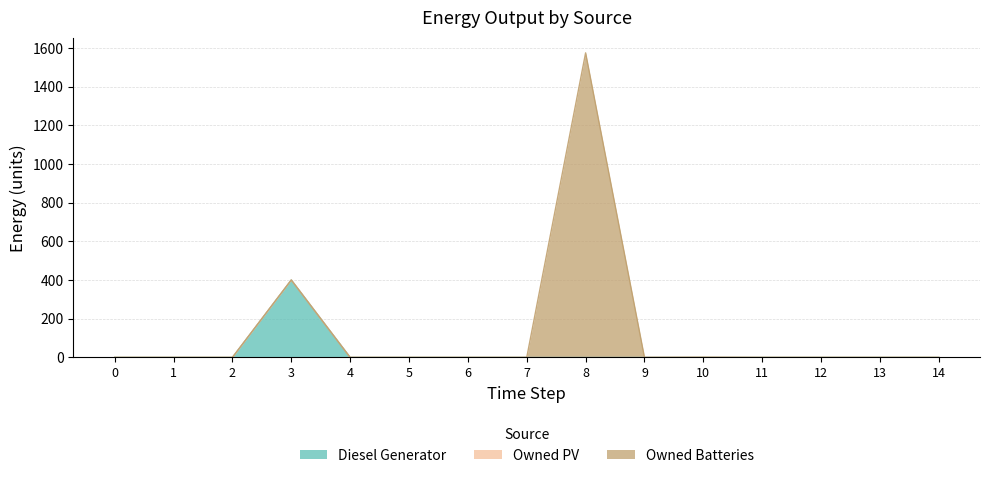

At how many categories does at least one series exceed 930?

1